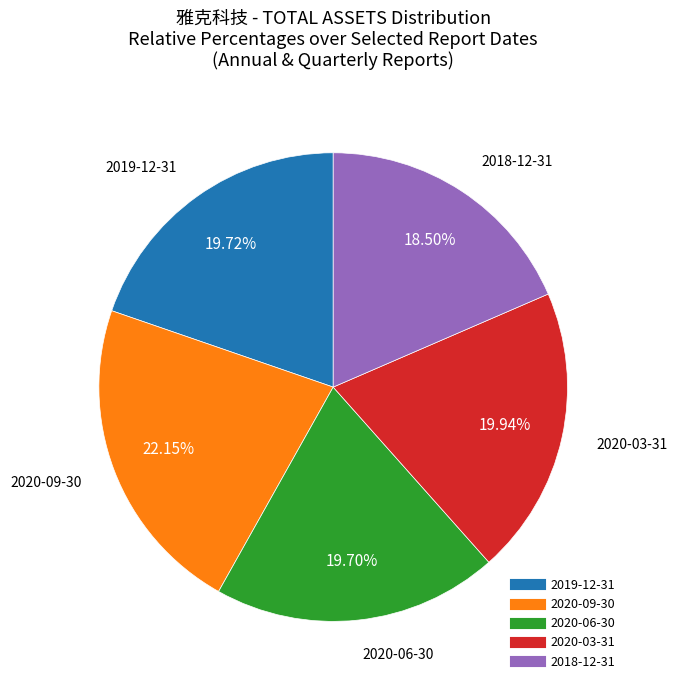

Does 2020-06-30 represent more than half of the total?

No